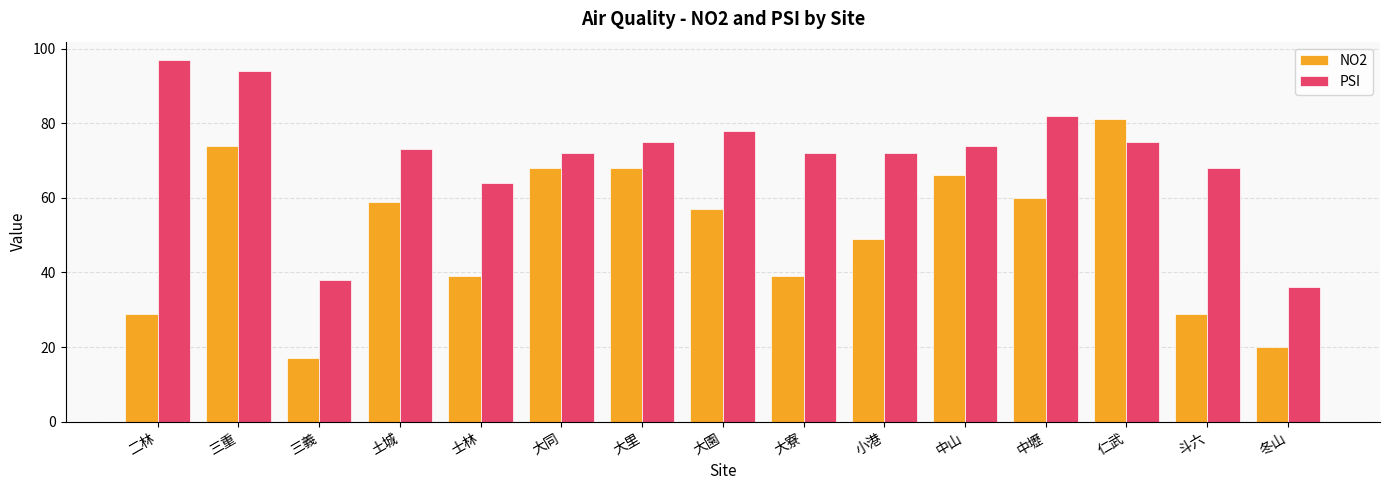

Rank the series at 冬山 from lowest to highest value.

NO2, PSI